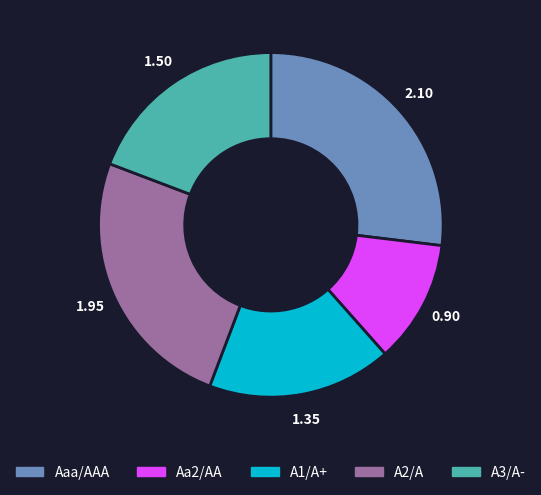

Approximately how many times larger is the value at Aaa/AAA compared to Aa2/AA?

2.3